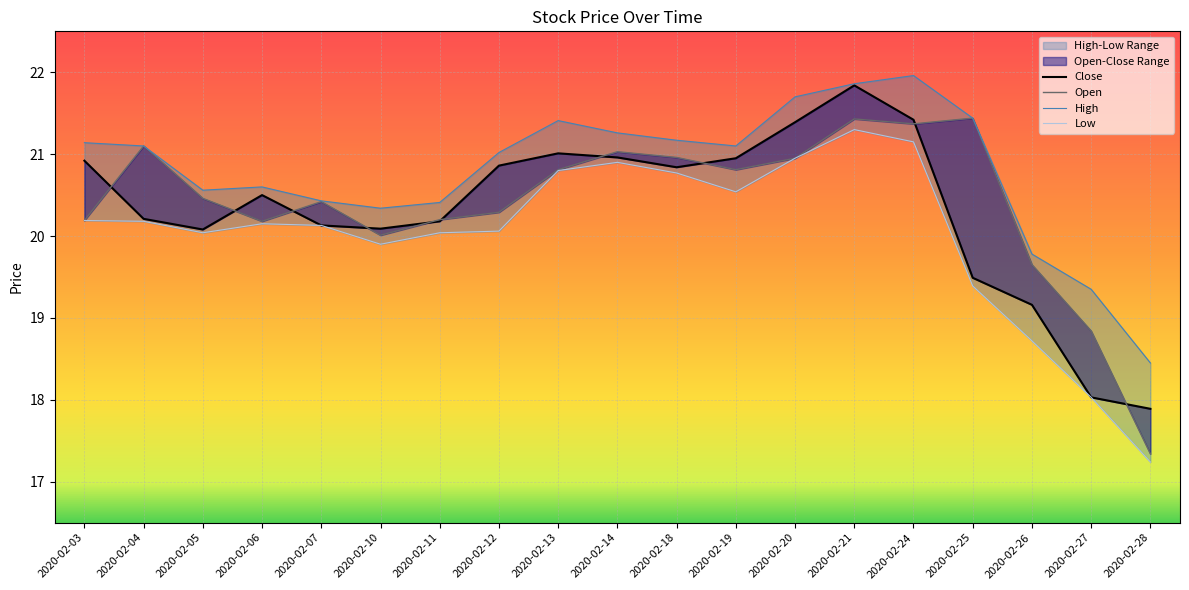

Reading left to right, extract all data points from this chart.

Close: 2020-02-03=20.9	2020-02-04=20.2	2020-02-05=20.1	2020-02-06=20.5	2020-02-07=20.1	2020-02-10=20.1	2020-02-11=20.2	2020-02-12=20.9	2020-02-13=21.0	2020-02-14=21.0	2020-02-18=20.8	2020-02-19=20.9	2020-02-20=21.4	2020-02-21=21.8	2020-02-24=21.4	2020-02-25=19.5	2020-02-26=19.2	2020-02-27=18.0	2020-02-28=17.9
Open: 2020-02-03=20.2	2020-02-04=21.1	2020-02-05=20.5	2020-02-06=20.2	2020-02-07=20.4	2020-02-10=20.0	2020-02-11=20.2	2020-02-12=20.3	2020-02-13=20.8	2020-02-14=21.0	2020-02-18=21.0	2020-02-19=20.8	2020-02-20=20.9	2020-02-21=21.4	2020-02-24=21.4	2020-02-25=21.4	2020-02-26=19.6	2020-02-27=18.8	2020-02-28=17.3
High: 2020-02-03=21.1	2020-02-04=21.1	2020-02-05=20.6	2020-02-06=20.6	2020-02-07=20.4	2020-02-10=20.3	2020-02-11=20.4	2020-02-12=21.0	2020-02-13=21.4	2020-02-14=21.3	2020-02-18=21.2	2020-02-19=21.1	2020-02-20=21.7	2020-02-21=21.9	2020-02-24=22.0	2020-02-25=21.4	2020-02-26=19.8	2020-02-27=19.4	2020-02-28=18.4
Low: 2020-02-03=20.2	2020-02-04=20.2	2020-02-05=20.0	2020-02-06=20.1	2020-02-07=20.1	2020-02-10=19.9	2020-02-11=20.0	2020-02-12=20.1	2020-02-13=20.8	2020-02-14=20.9	2020-02-18=20.8	2020-02-19=20.5	2020-02-20=20.9	2020-02-21=21.3	2020-02-24=21.1	2020-02-25=19.4	2020-02-26=18.7	2020-02-27=18.0	2020-02-28=17.2